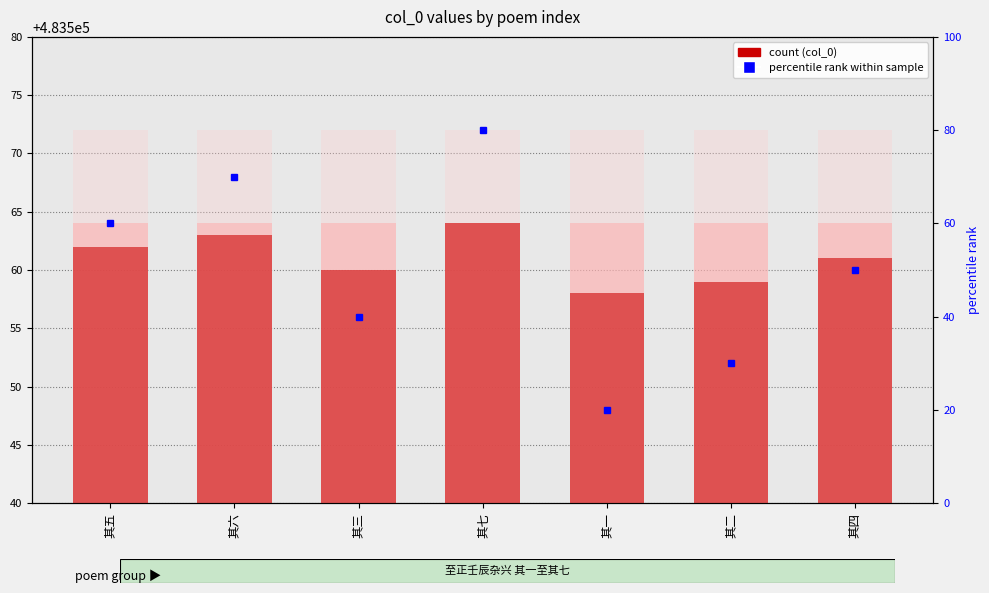

Which has a higher value, 其一 or 其七?

其七